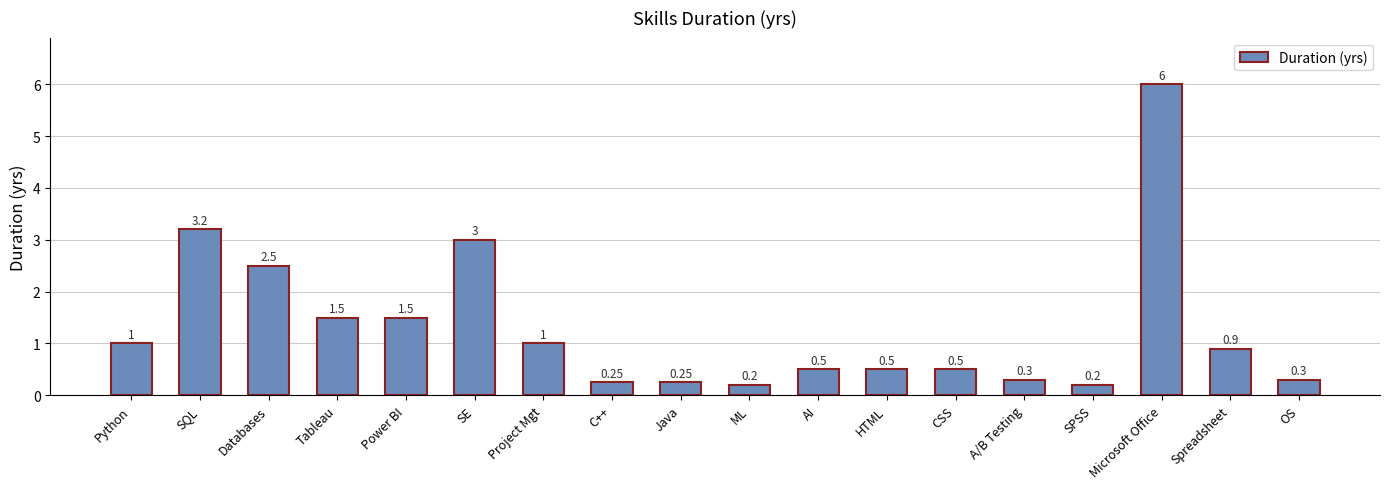

The value at HTML is 0.5. True or false?

True